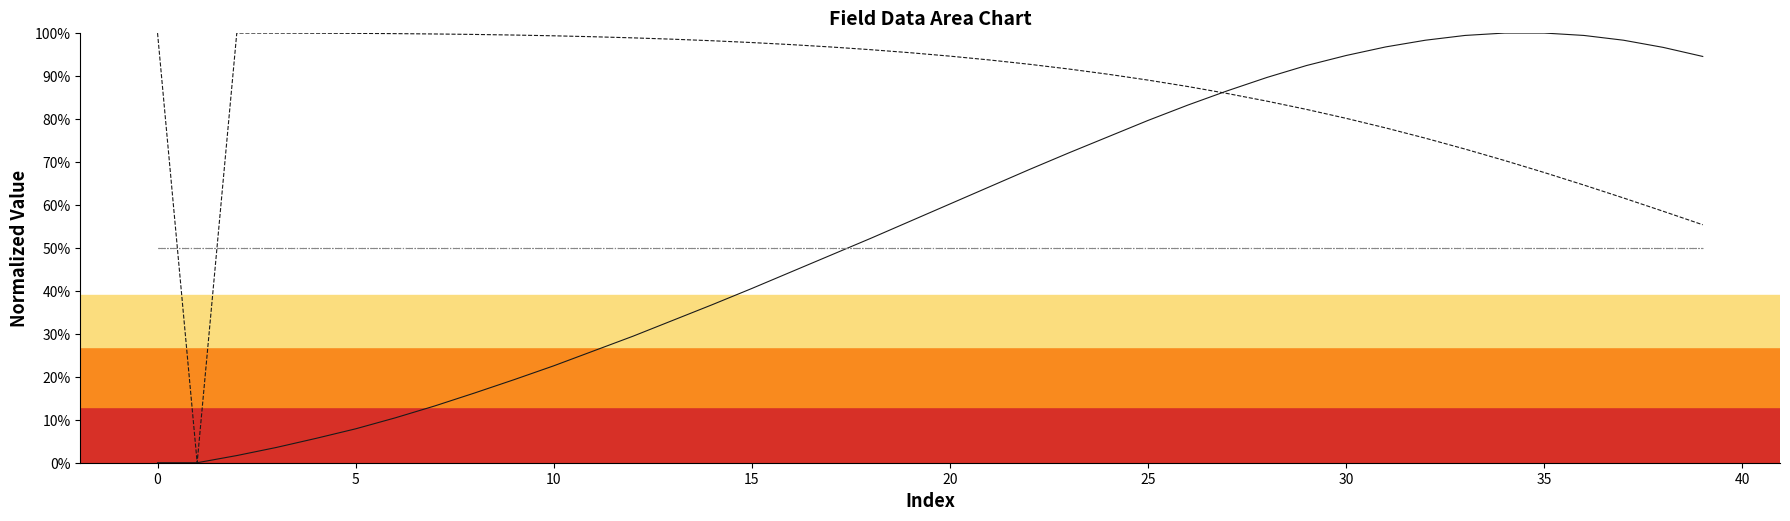

Which has a higher value, 45 or 36?

36